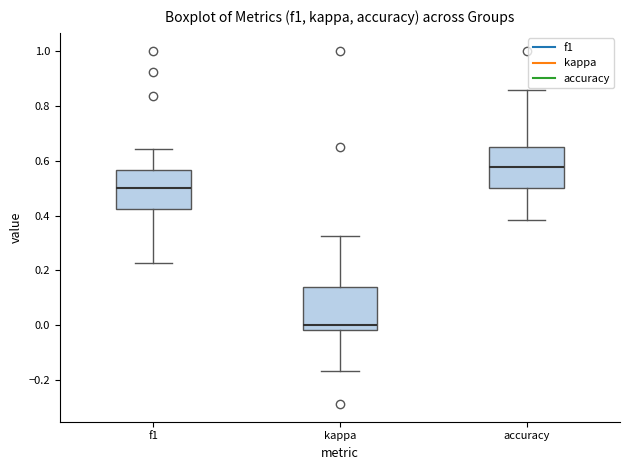

Reading left to right, transcribe this box plot: for each box, give where its median line is, the range the box spans, and where its two whiskers end, as read against the y-axis. The values are not printed on the chart, so give them approximately, as read against the axis.

f1: median 0.50, box 0.42 to 0.56, whiskers 0.22 to 0.64
kappa: median 0.00, box -0.02 to 0.14, whiskers -0.16 to 0.32
accuracy: median 0.58, box 0.50 to 0.64, whiskers 0.38 to 0.86